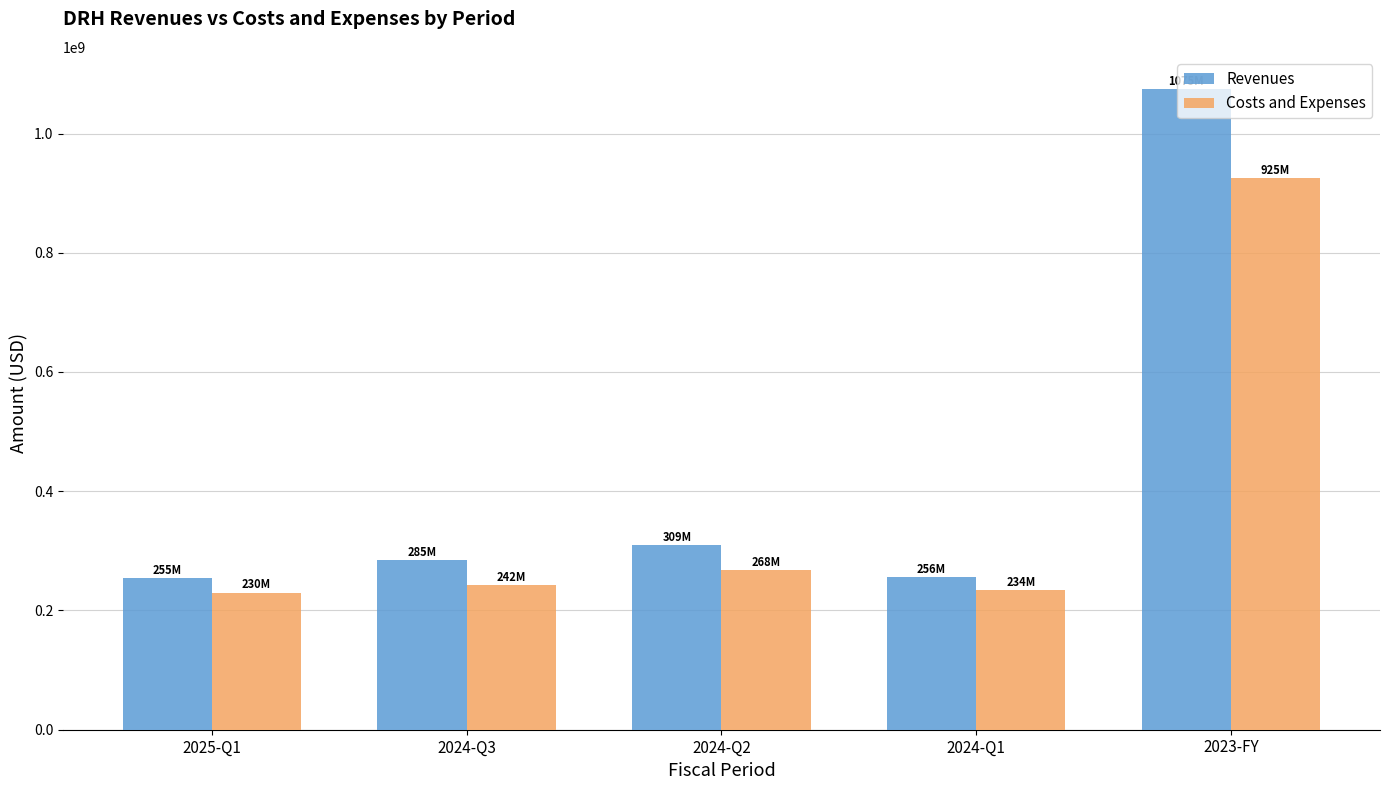

Rank the series by their average value, from highest to lowest.

Revenues, Costs and Expenses